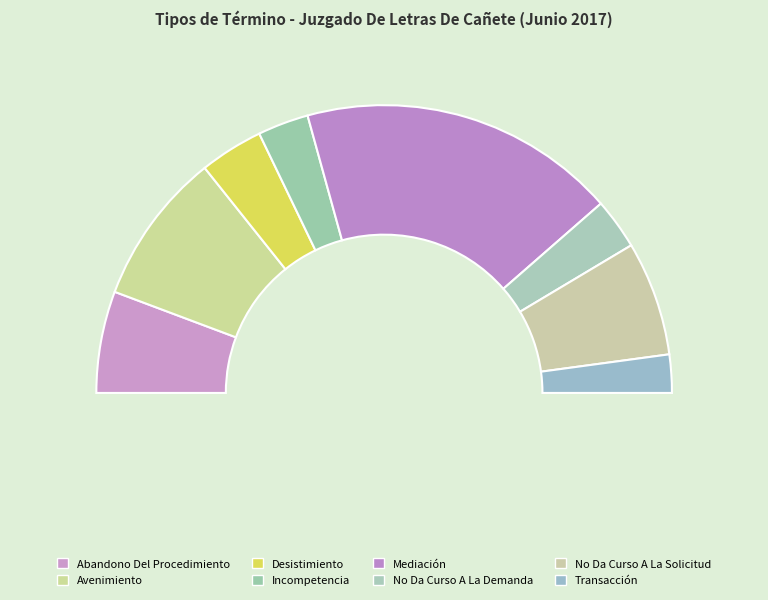

Which category has the biggest portion of the pie?

Mediación